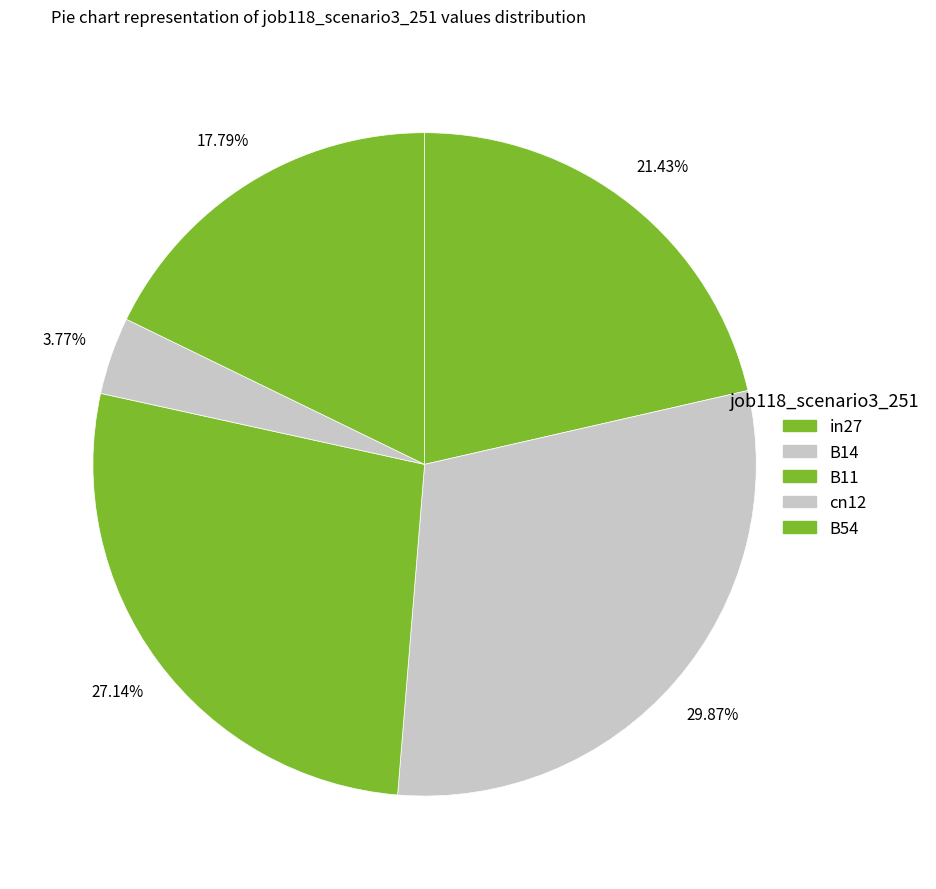

Count the number of slices in the pie.

5